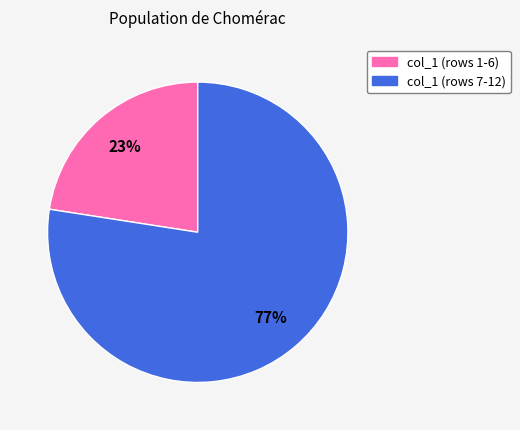

Count the number of slices in the pie.

2